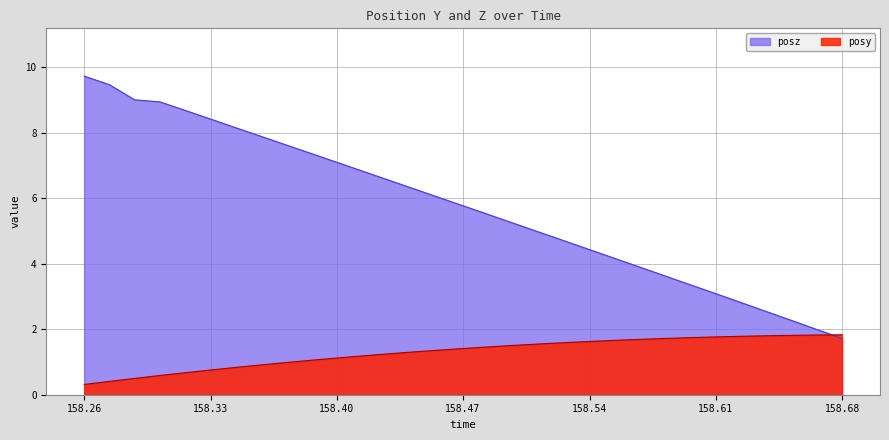

True or false: posy has a value of 1.1 at 158.3882.

True